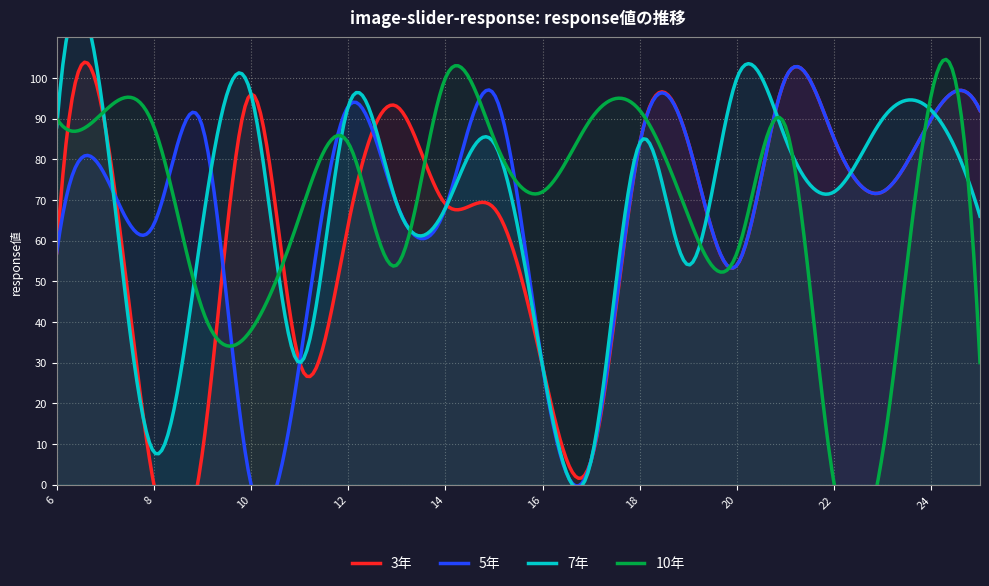

What is the difference between the highest and lowest values at 11?

36